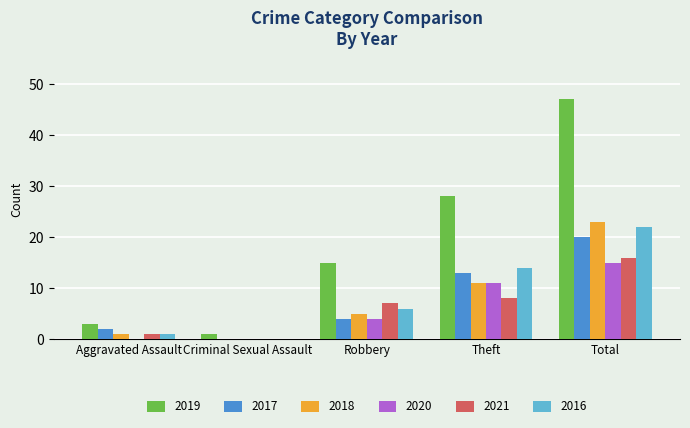

At which category is the sum across all series the highest?

Total